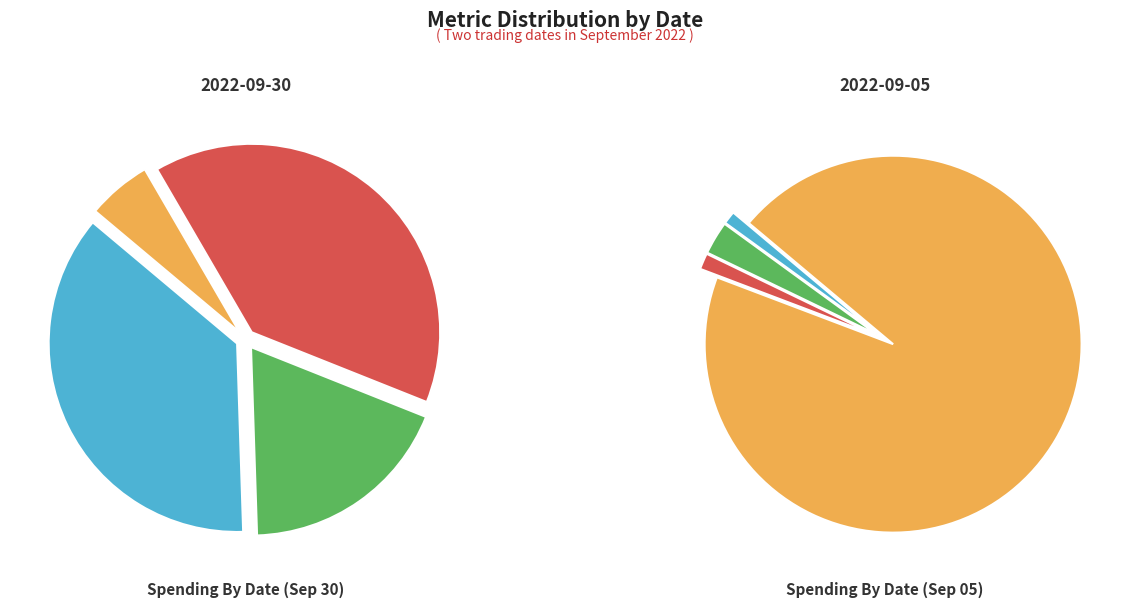

Is it true that 2022-09-30 is 74% of the pie?

False